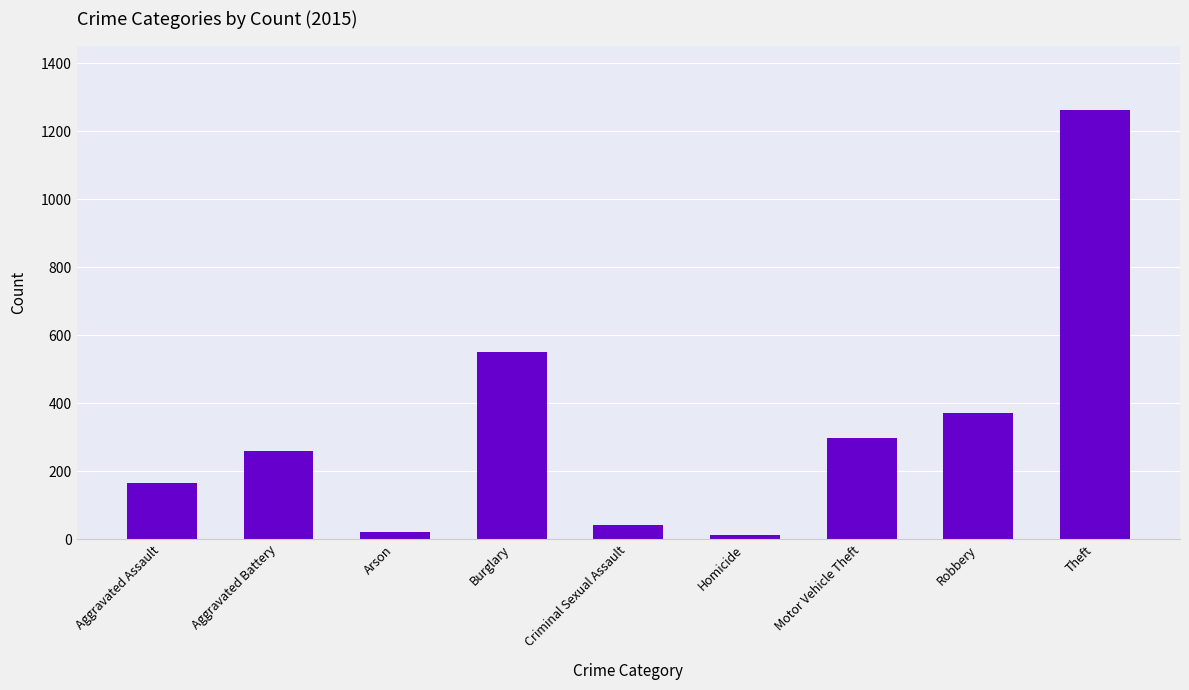

The chart shows a value of 1263 at Theft. True or false?

True